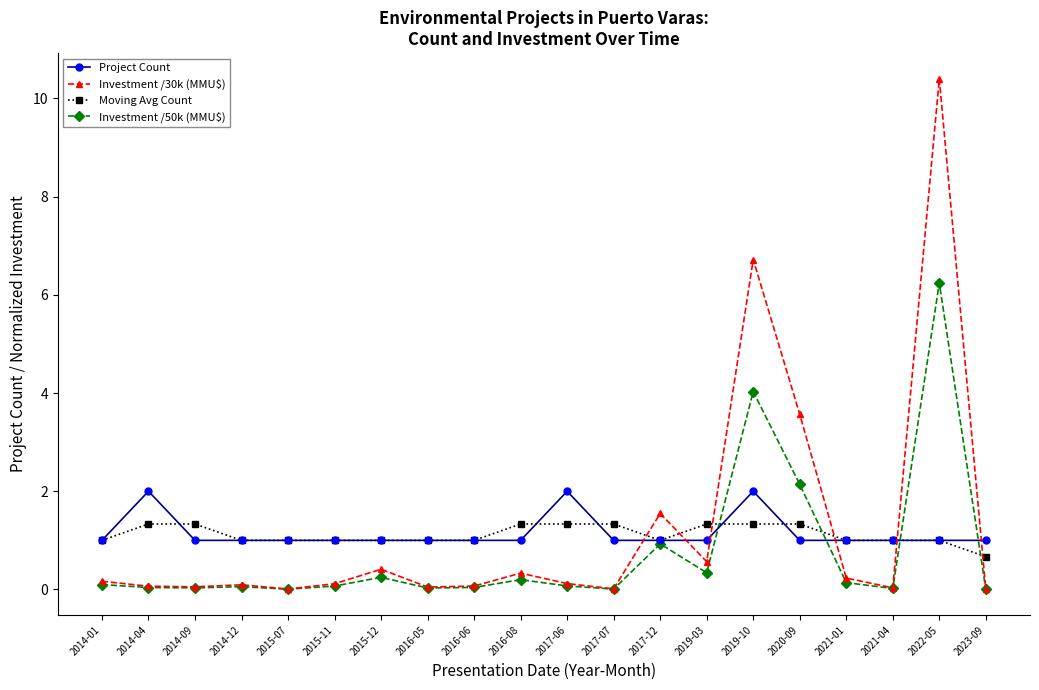

True or false: Project Count has more than 0 interior local peaks.

True